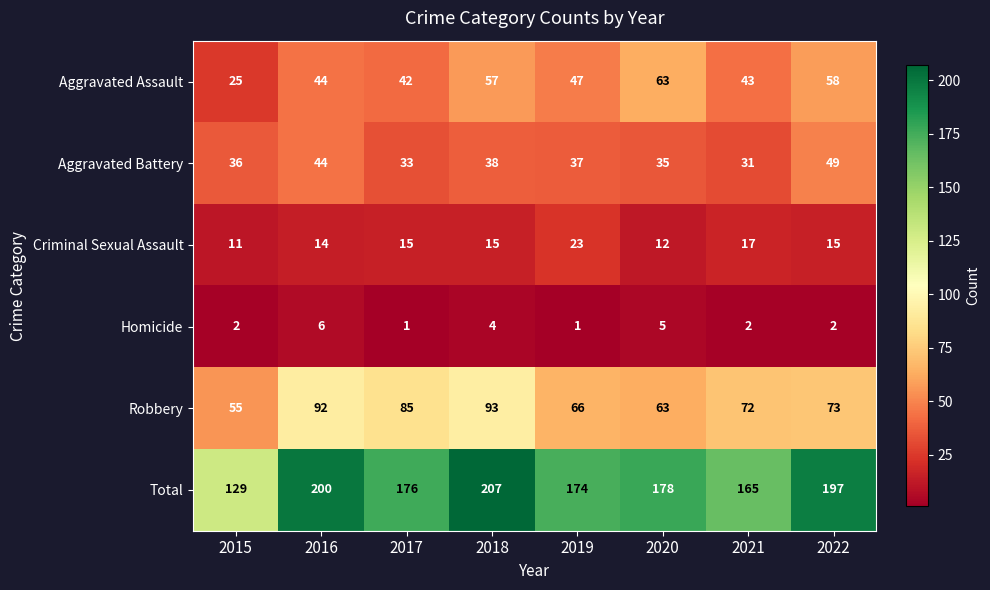

At how many categories does at least one series exceed 23?

8